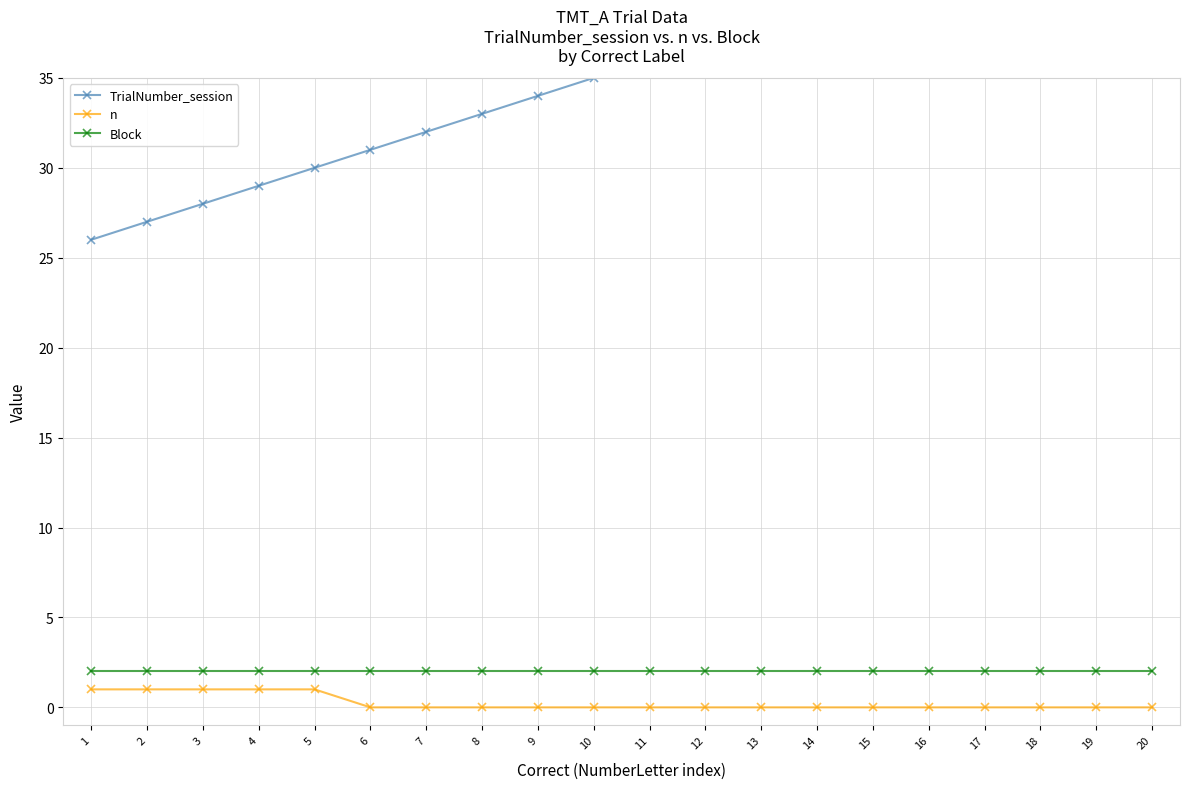

Does the chart have visible grid lines?

Yes